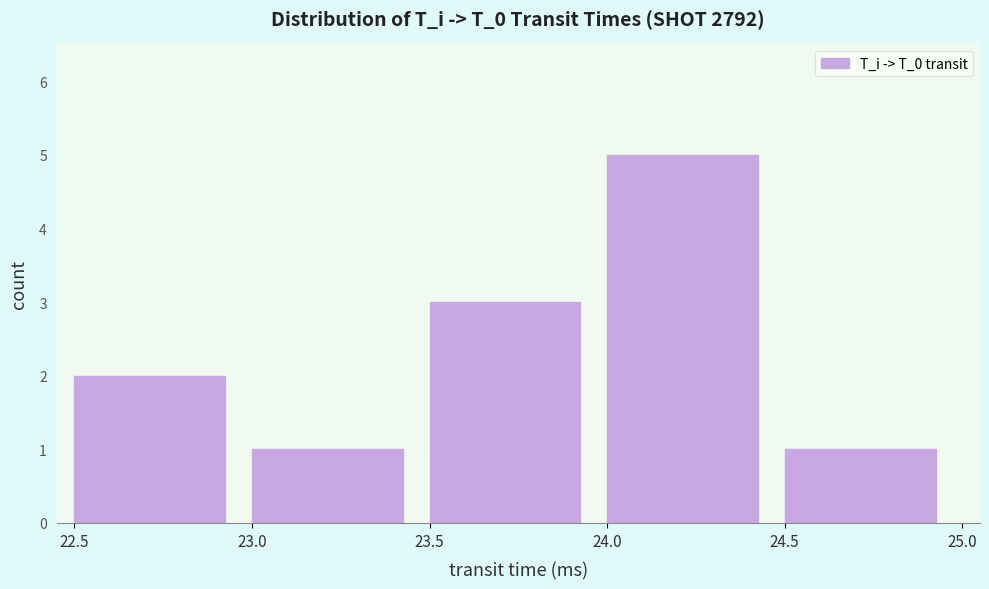

Reading left to right, list every bar in this chart as the range it spans on the x-axis followed by its height. The values are not printed on the chart, so give them approximately, as read against the axis.

22.5 to 23.0: 2
23.0 to 23.5: 1
23.5 to 24.0: 3
24.0 to 24.5: 5
24.5 to 25.0: 1